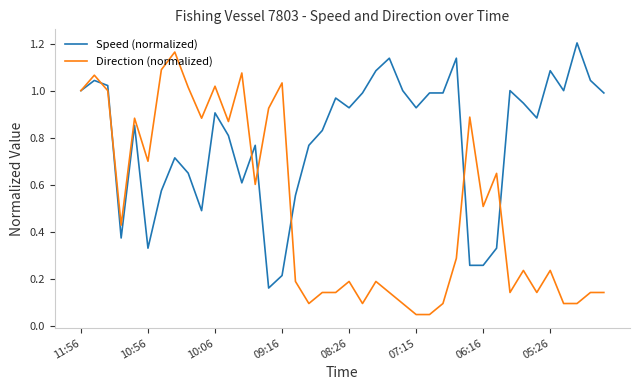

List the series in order of their overall mean, lowest first.

Direction (normalized), Speed (normalized)